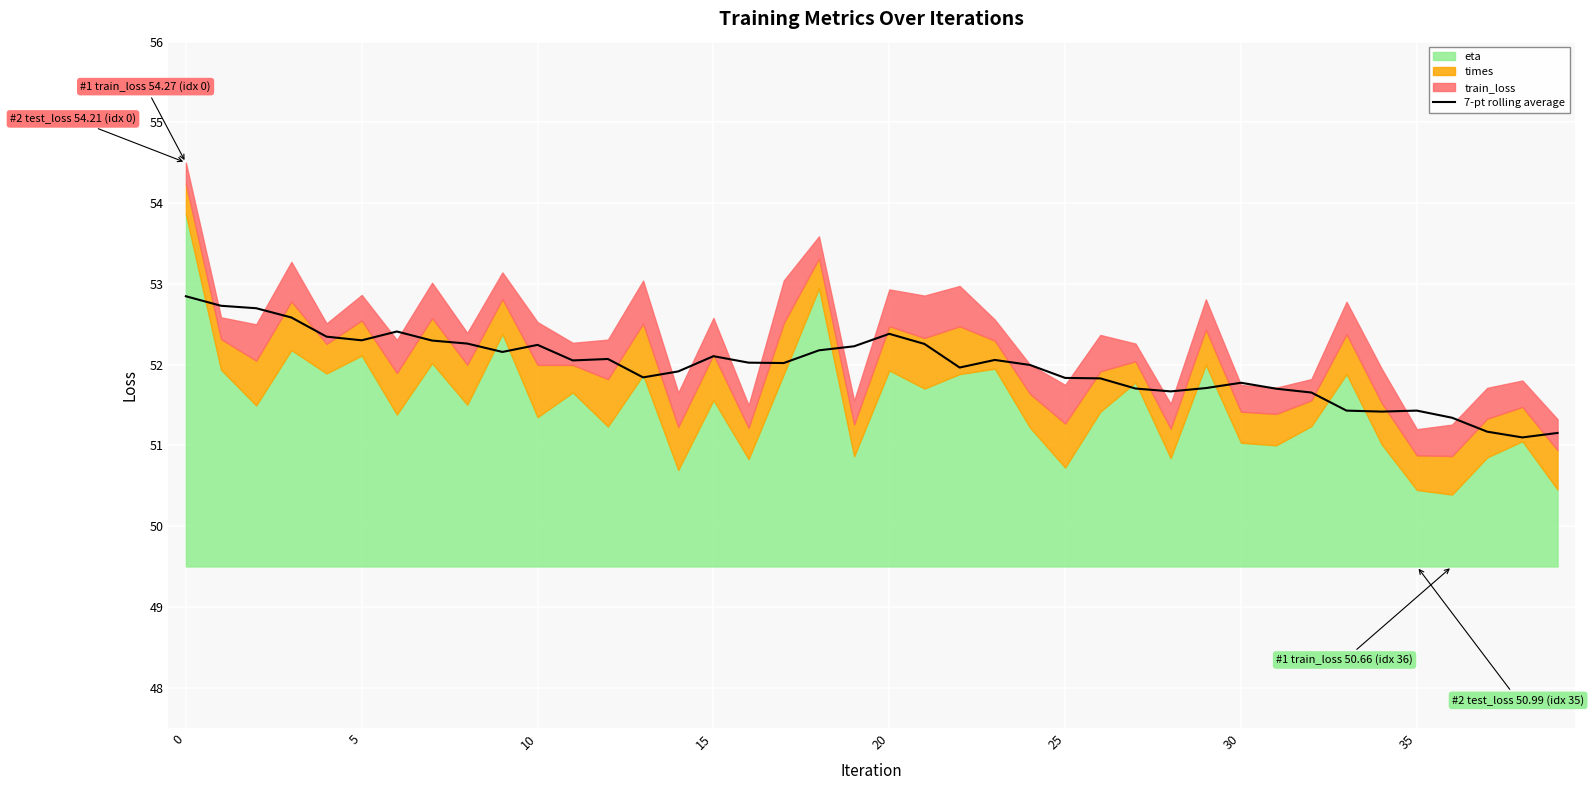

What is the change in value from 8 to 35?

-0.8